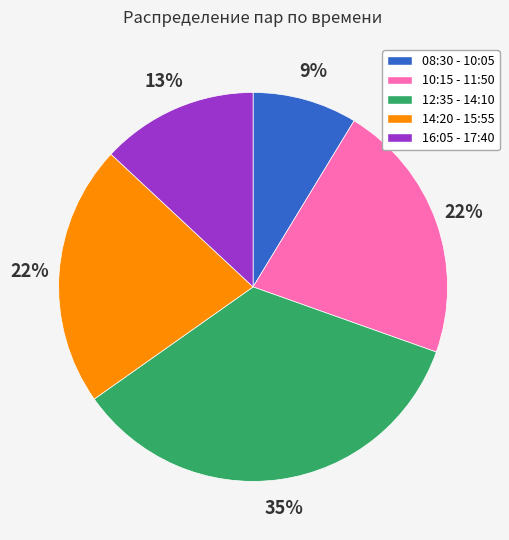

Is the sum of 12:35 - 14:10 and 08:30 - 10:05 greater than half?

No